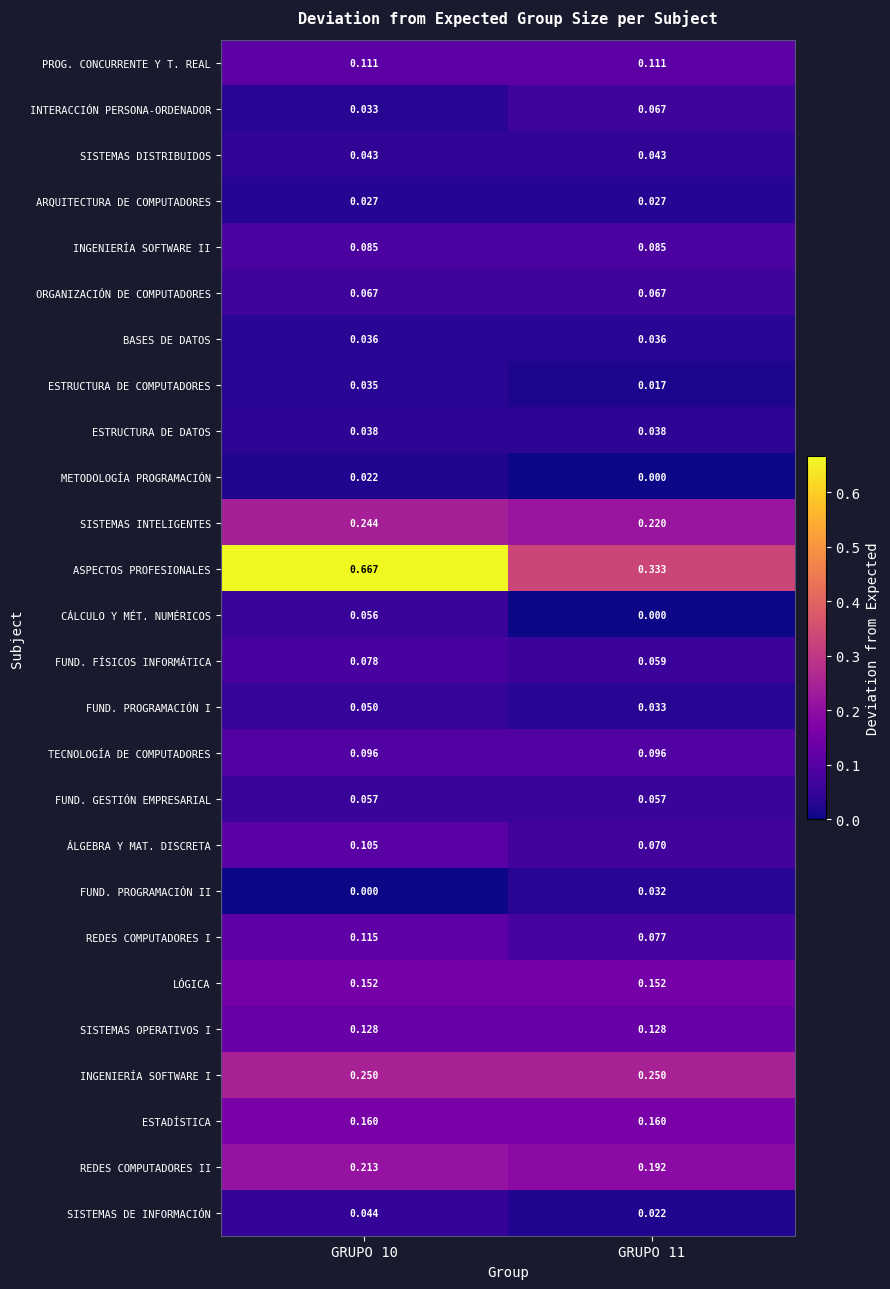

At GRUPO 10, list the series in order from largest to smallest.

ASPECTOS PROFESIONALES, INGENIERÍA SOFTWARE I, SISTEMAS INTELIGENTES, REDES COMPUTADORES II, ESTADÍSTICA, LÓGICA, SISTEMAS OPERATIVOS I, REDES COMPUTADORES I, PROG. CONCURRENTE Y T. REAL, ÁLGEBRA Y MAT. DISCRETA, TECNOLOGÍA DE COMPUTADORES, INGENIERÍA SOFTWARE II, FUND. FÍSICOS INFORMÁTICA, ORGANIZACIÓN DE COMPUTADORES, FUND. GESTIÓN EMPRESARIAL, CÁLCULO Y MÉT. NUMÉRICOS, FUND. PROGRAMACIÓN I, SISTEMAS DE INFORMACIÓN, SISTEMAS DISTRIBUIDOS, ESTRUCTURA DE DATOS, BASES DE DATOS, ESTRUCTURA DE COMPUTADORES, INTERACCIÓN PERSONA-ORDENADOR, ARQUITECTURA DE COMPUTADORES, METODOLOGÍA PROGRAMACIÓN, FUND. PROGRAMACIÓN II